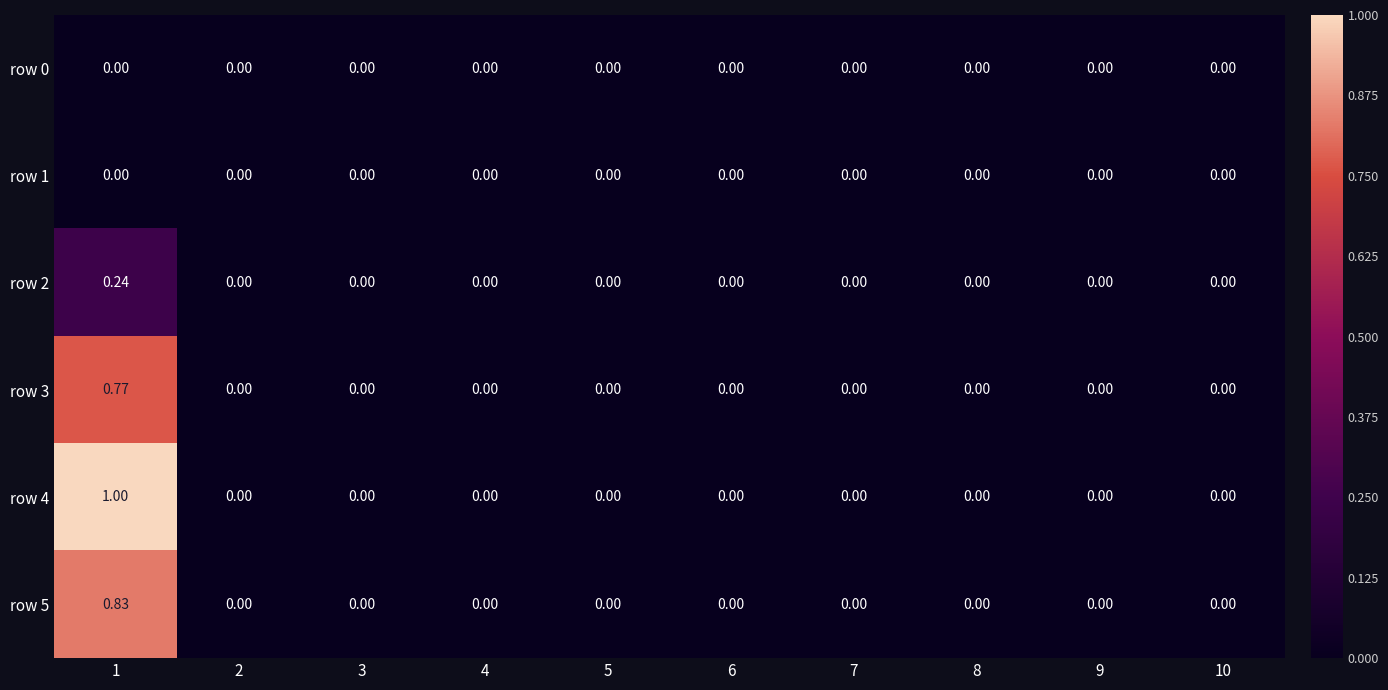

How many values in the row 4 series exceed 0?

1